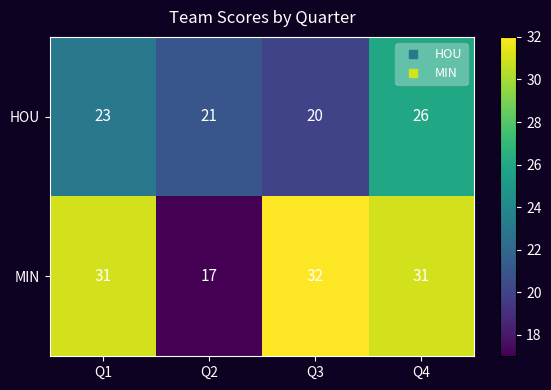

What is the sum of all MIN values?

111